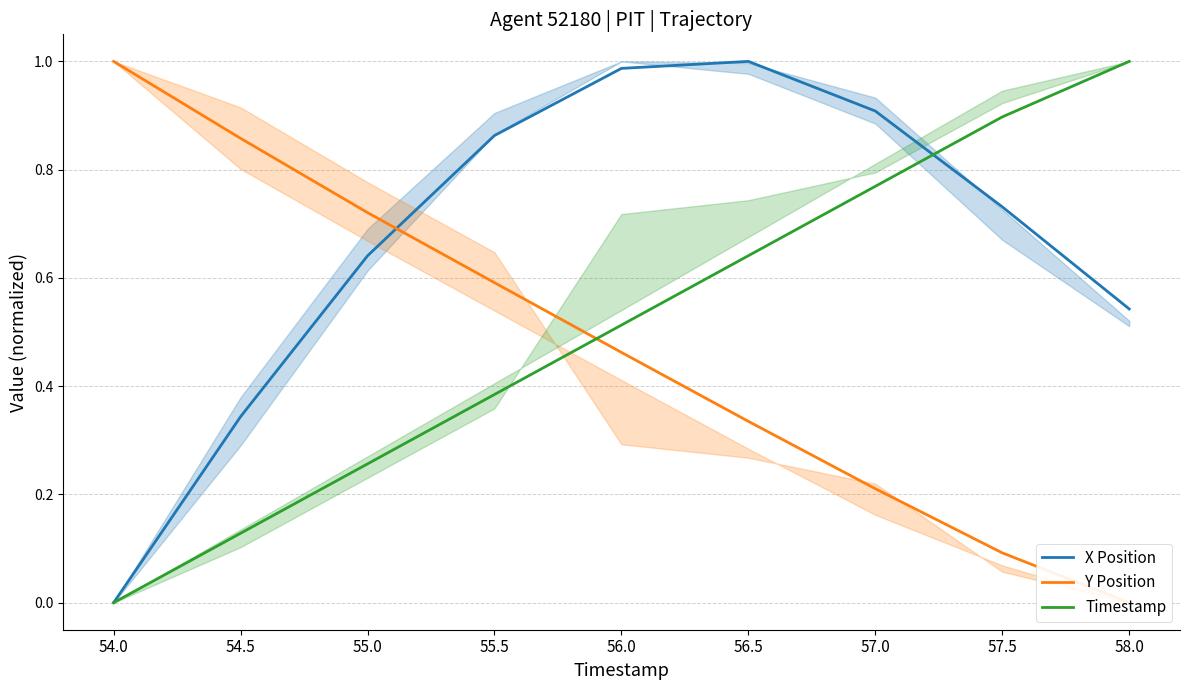

What is the greatest value displayed?

1.0